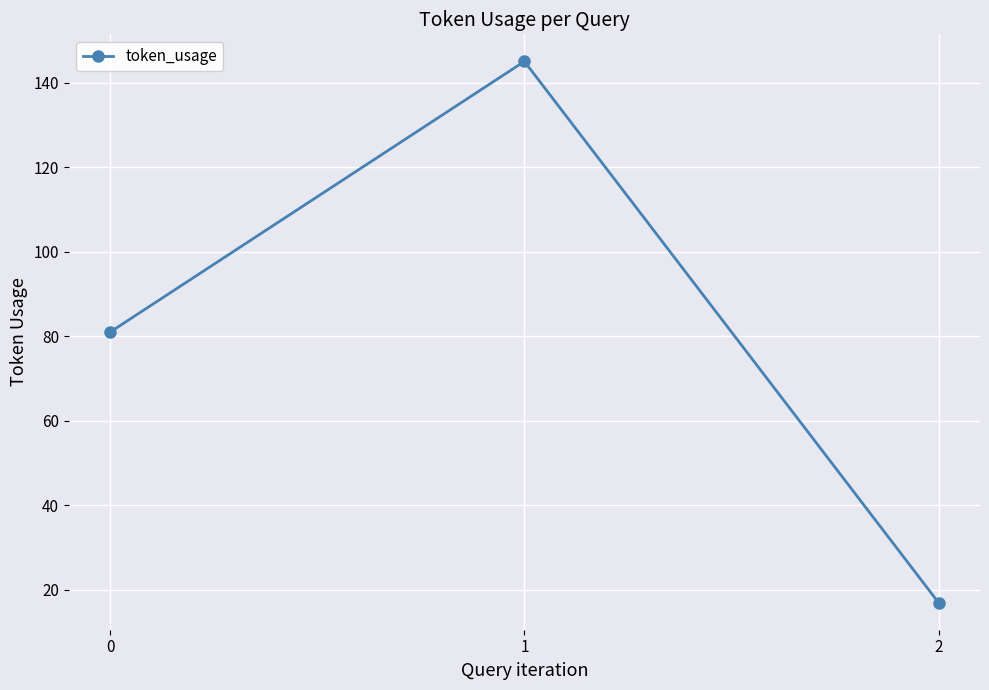

At which category does the chart reach its minimum across all series?

2